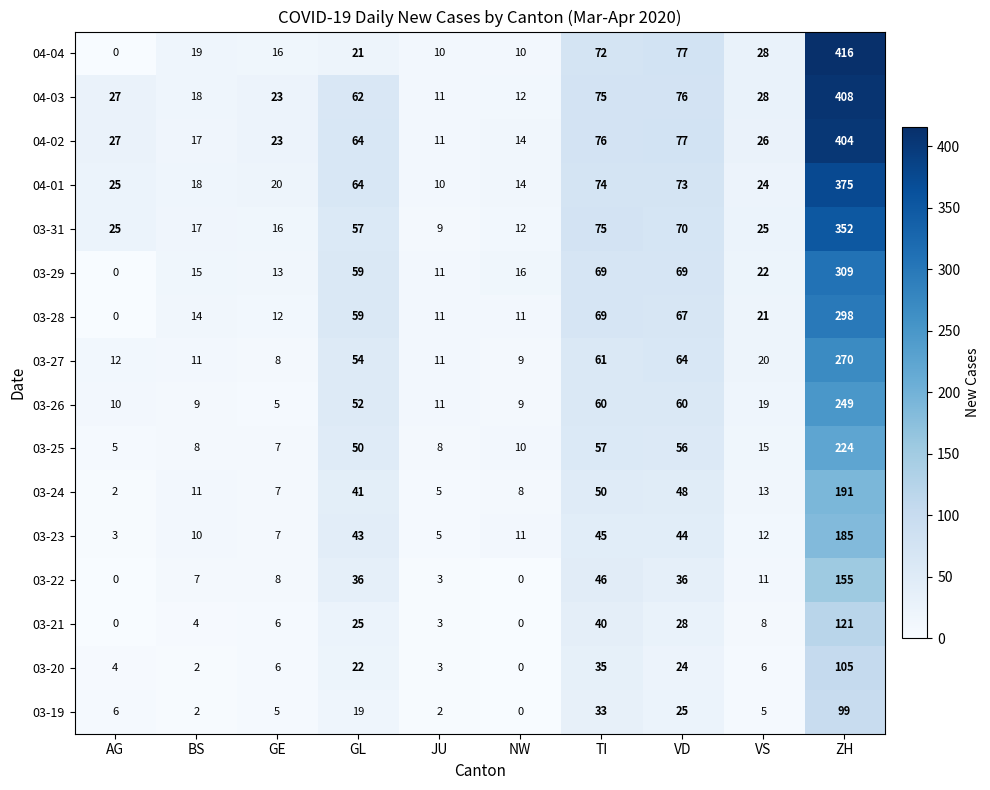

Between AG and BS, which series saw the biggest shift?

04-04